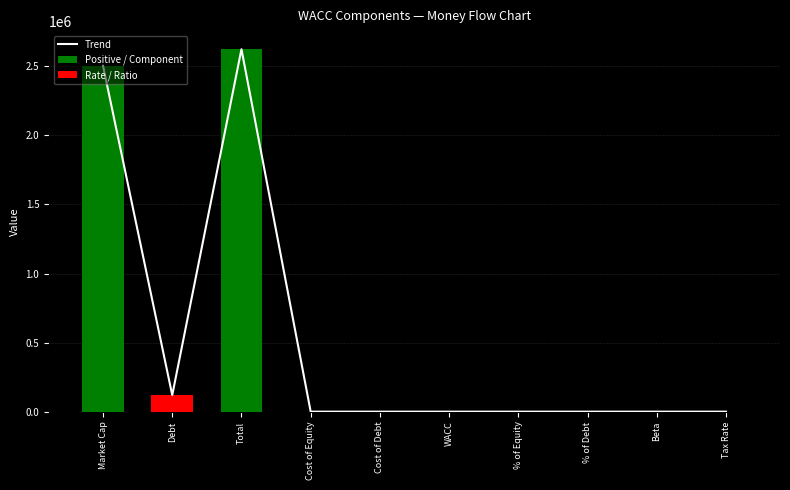

Reading left to right, what are all the values shown in this chart?

2503991.4	119691.0	2623682.4	0.1	0.0	0.1	1.0	0.0	1.2	0.1